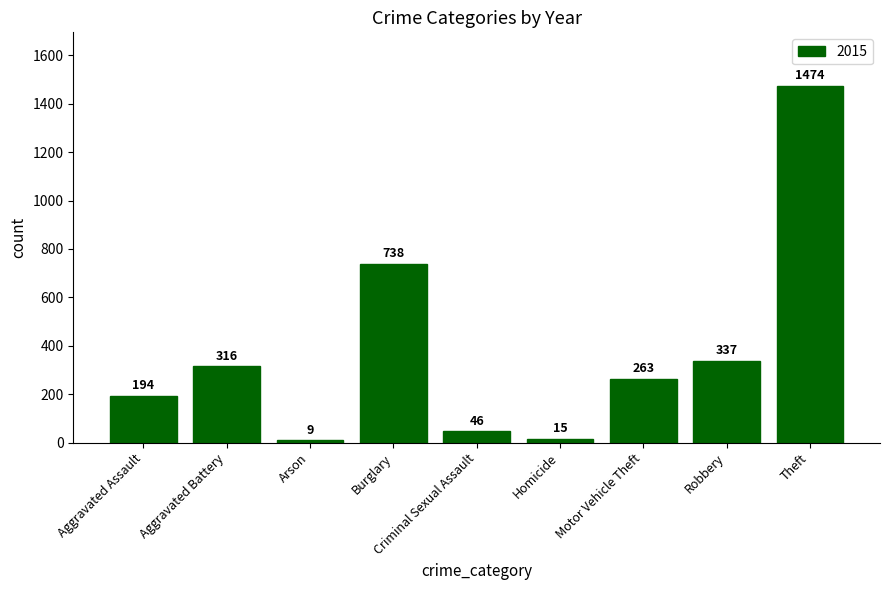

What position from the right is Homicide?

4